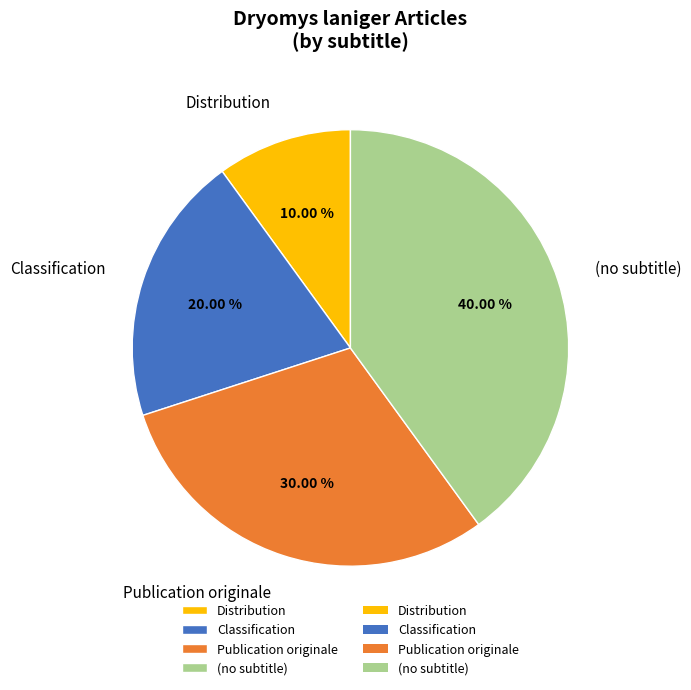

Which slice is the largest?

(no subtitle)